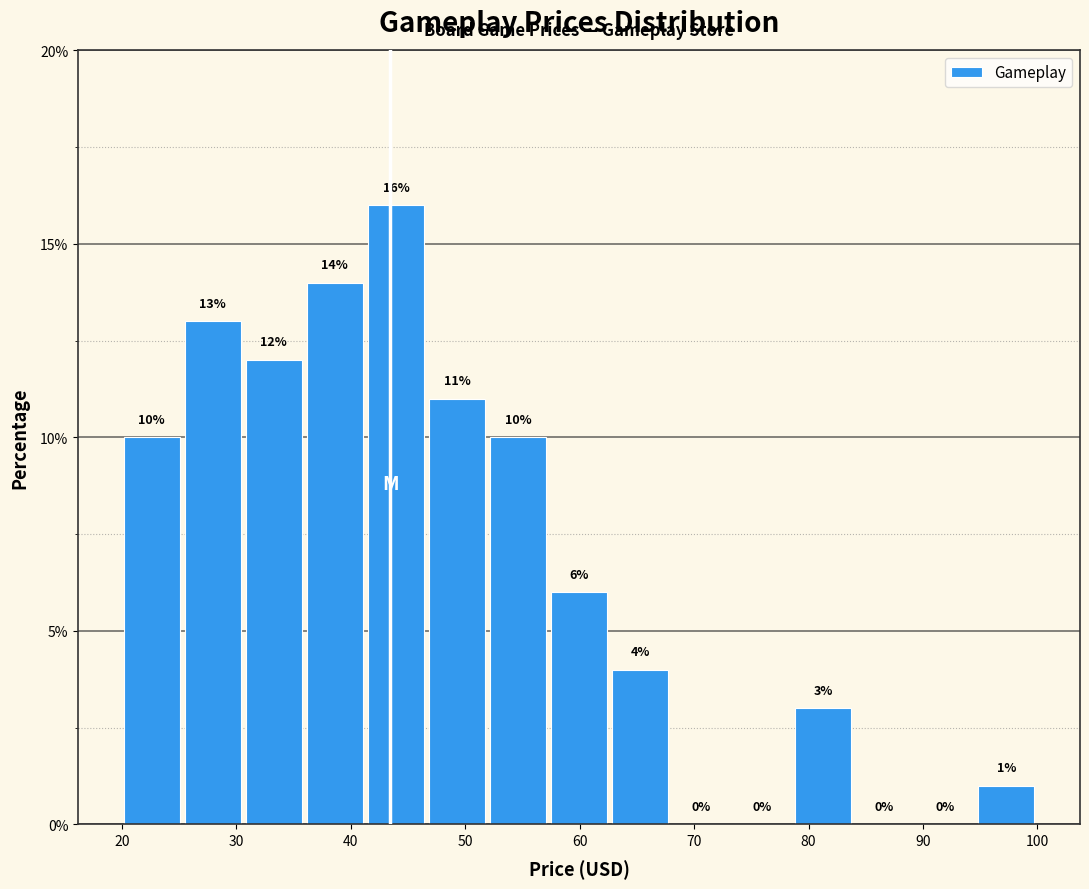

What is the height of the bar covering 95 to 100 on the x-axis? The bar edges are not printed on the chart, so give them approximately, as read against the axis.

1